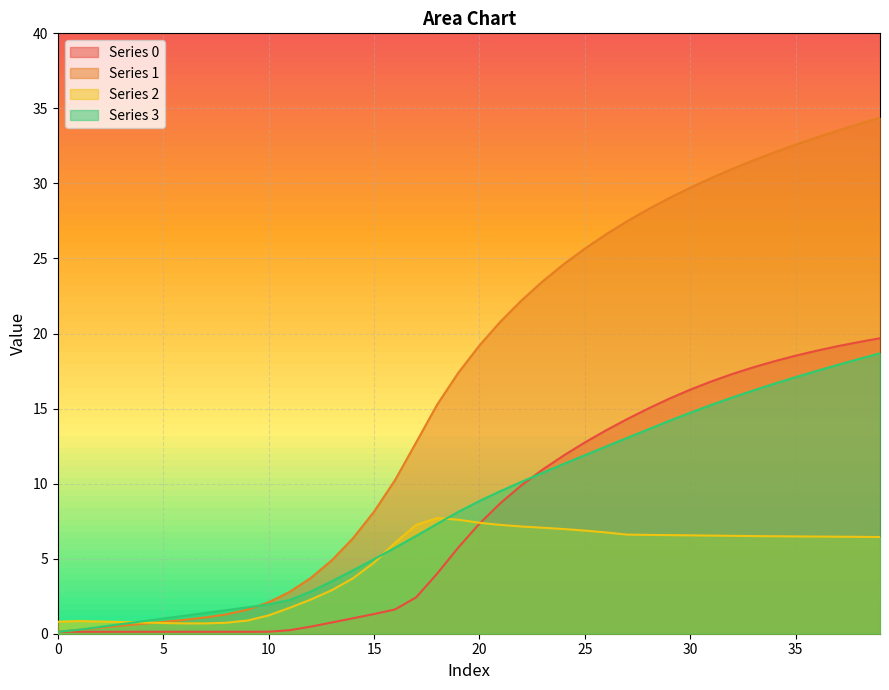

What is the greatest value displayed?

34.4